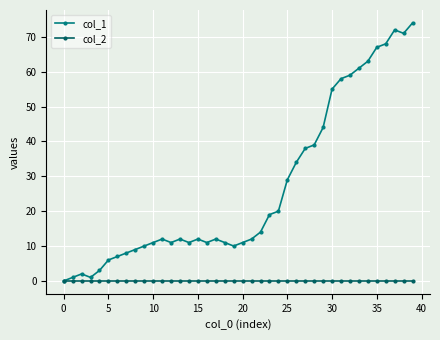

What is the difference between the maximum and second lowest values in the col_1 series?

73